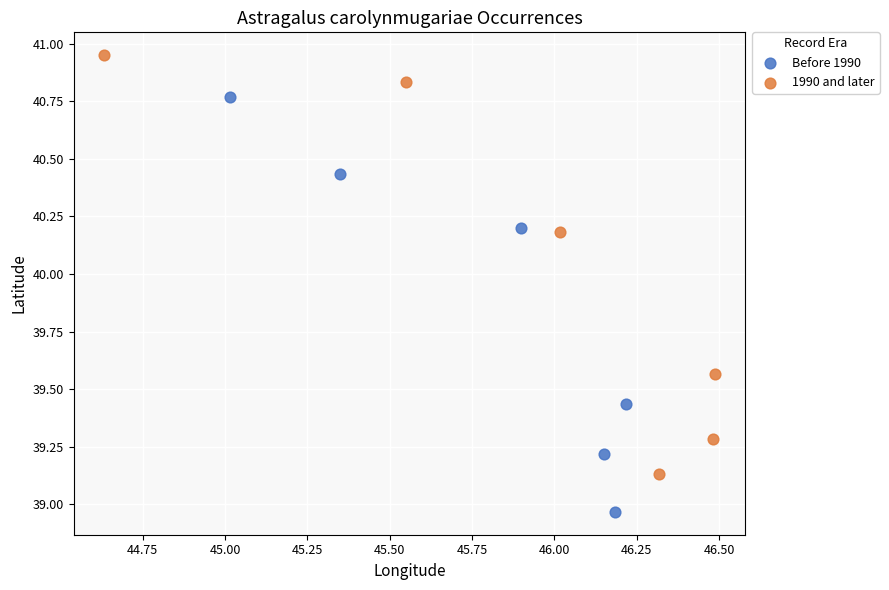

What are all the series names shown in the legend?

Before 1990, 1990 and later